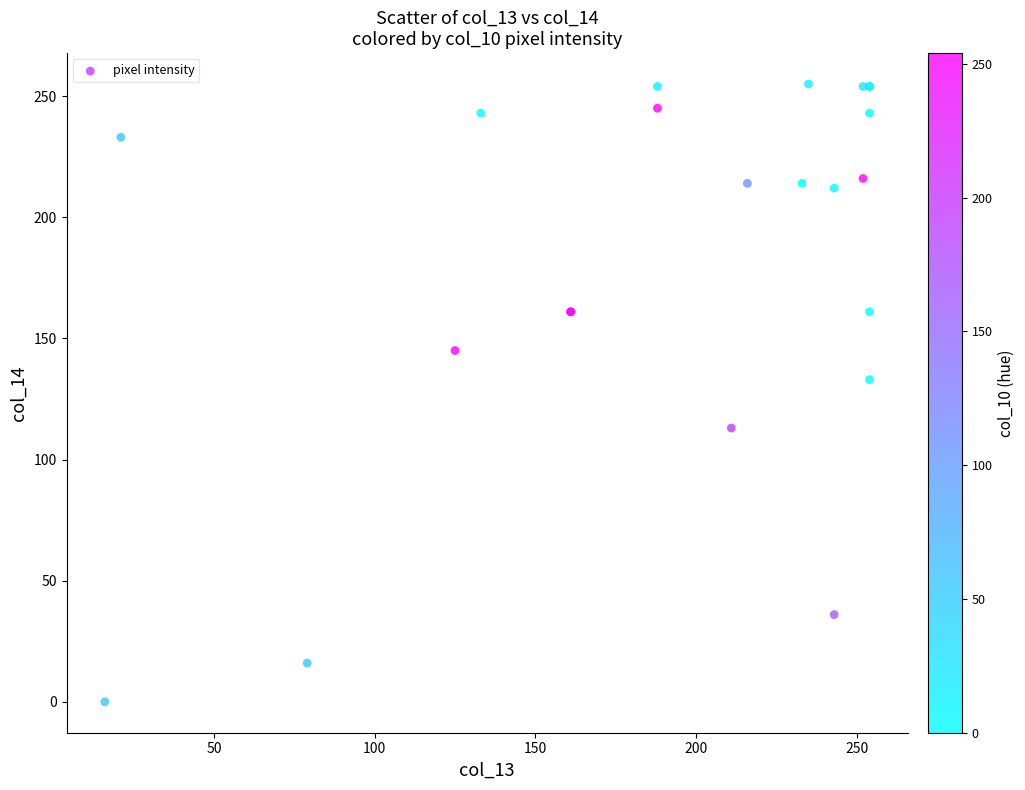

What Y value in the scatter plot is closest to 127?

133